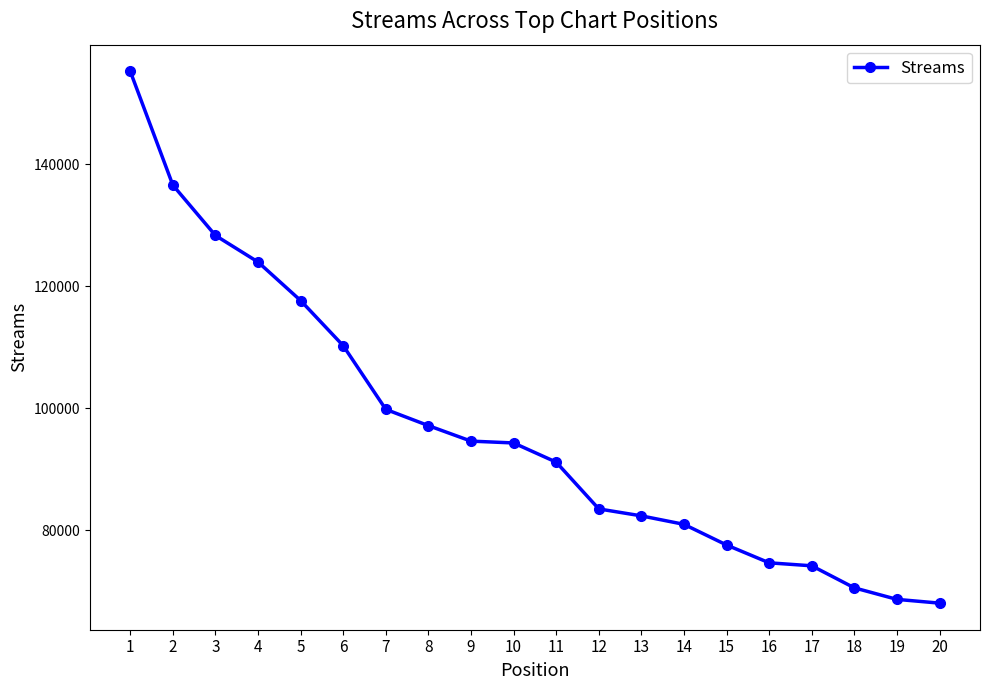

How many distinct data groups are displayed?

1